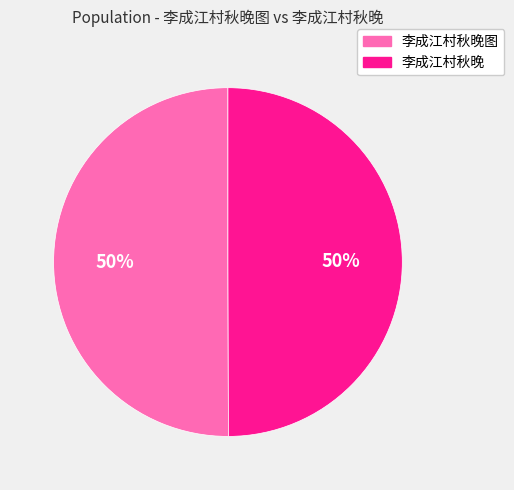

The 李成江村秋晚图 slice represents 50% of the pie. True or false?

True